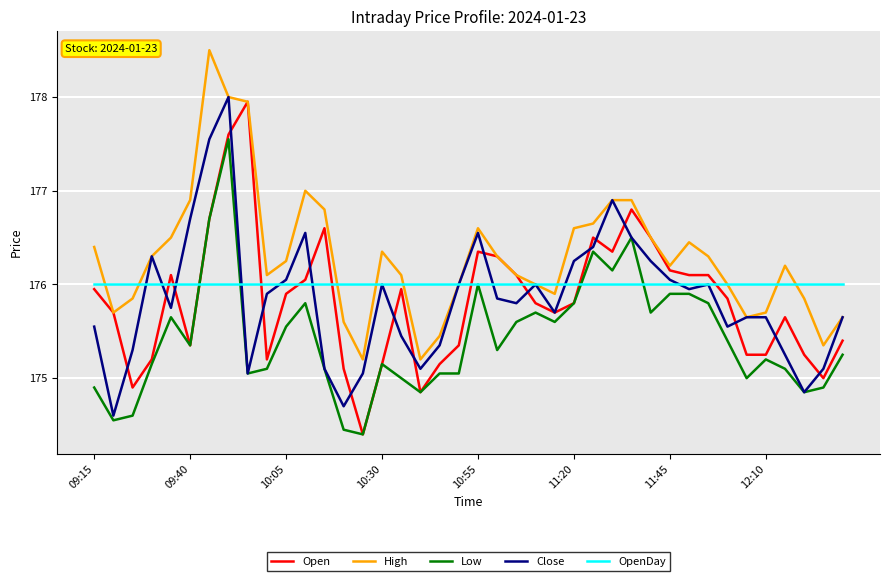

What is the highest value of the Close series?

178.0